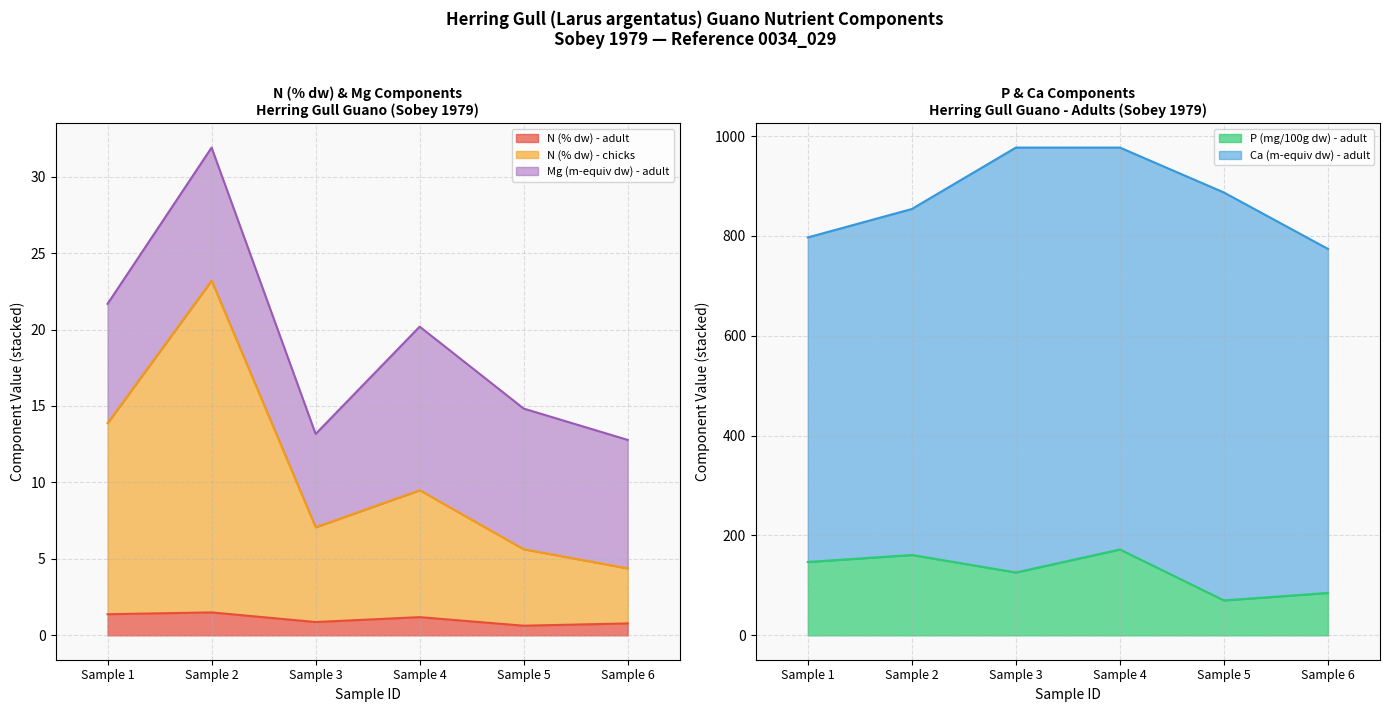

At which label does N (% dw) - chicks first exceed 9?

Sample 1